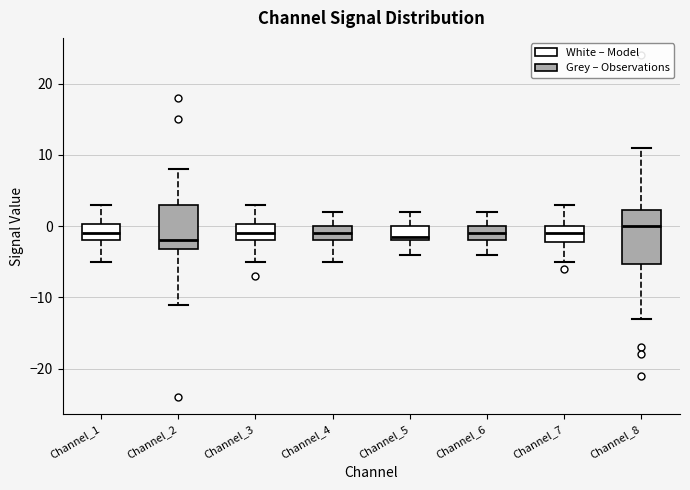

Reading left to right, read every box against the y-axis: the position of its median line, the range the box covers, and the ends of its whiskers. The values are not printed on the chart, so give them approximately, as read against the axis.

Channel_1: median -1, box -2 to 0, whiskers -5 to 3
Channel_2: median -2, box -3 to 3, whiskers -11 to 8
Channel_3: median -1, box -2 to 0, whiskers -5 to 3
Channel_4: median -1, box -2 to 0, whiskers -5 to 2
Channel_5: median -1, box -2 to 0, whiskers -4 to 2
Channel_6: median -1, box -2 to 0, whiskers -4 to 2
Channel_7: median -1, box -2 to 0, whiskers -5 to 3
Channel_8: median 0, box -5 to 2, whiskers -13 to 11